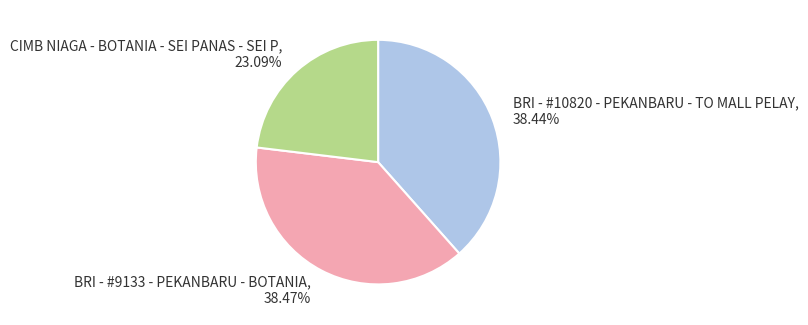

Do BRI - #10820 - PEKANBARU - TO MALL PELAY and BRI - #9133 - PEKANBARU - BOTANIA together represent more than half of the pie?

Yes